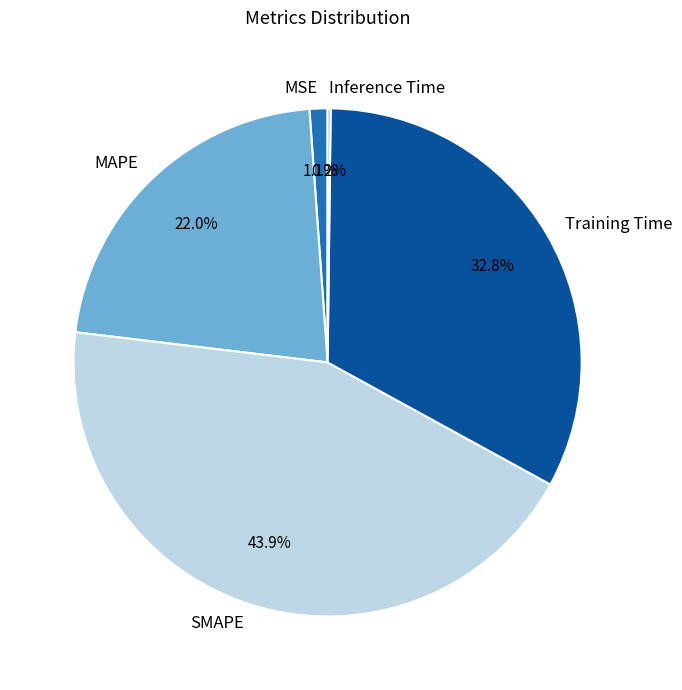

Does SMAPE represent more than half of the total?

No